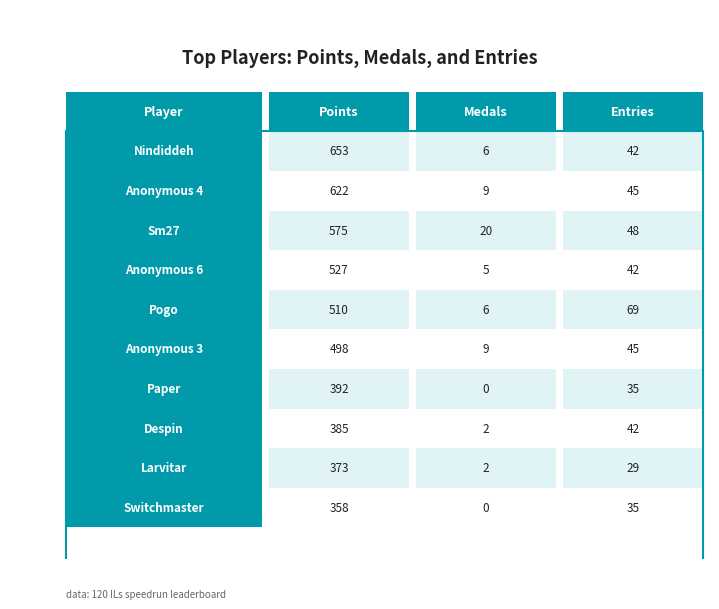

Reading left to right, list all the values displayed in this chart.

Points: Nindiddeh=653	Anonymous 4=622	Sm27=575	Anonymous 6=527	Pogo=510	Anonymous 3=498	Paper=392	Despin=385	Larvitar=373	Switchmaster=358
Medals: Nindiddeh=6	Anonymous 4=9	Sm27=20	Anonymous 6=5	Pogo=6	Anonymous 3=9	Paper=0	Despin=2	Larvitar=2	Switchmaster=0
Entries: Nindiddeh=42	Anonymous 4=45	Sm27=48	Anonymous 6=42	Pogo=69	Anonymous 3=45	Paper=35	Despin=42	Larvitar=29	Switchmaster=35